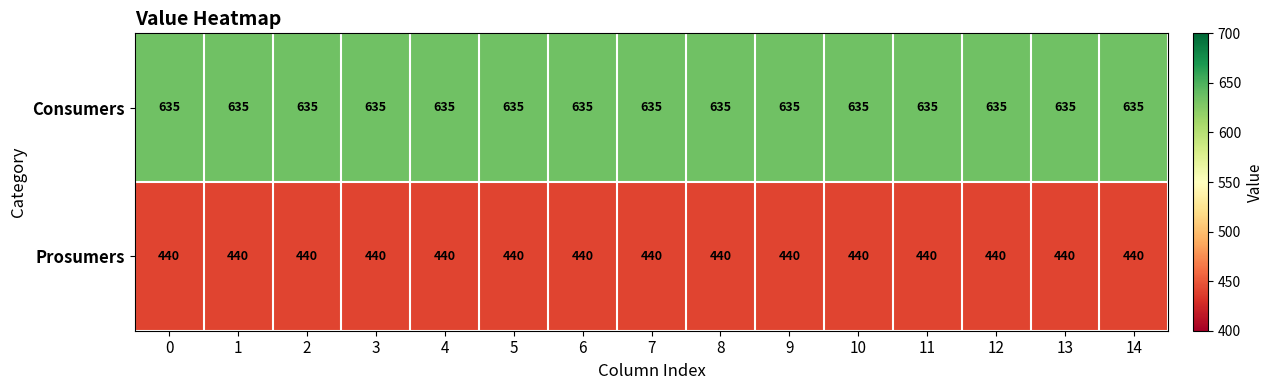

Which series has the largest total across all categories?

Consumers